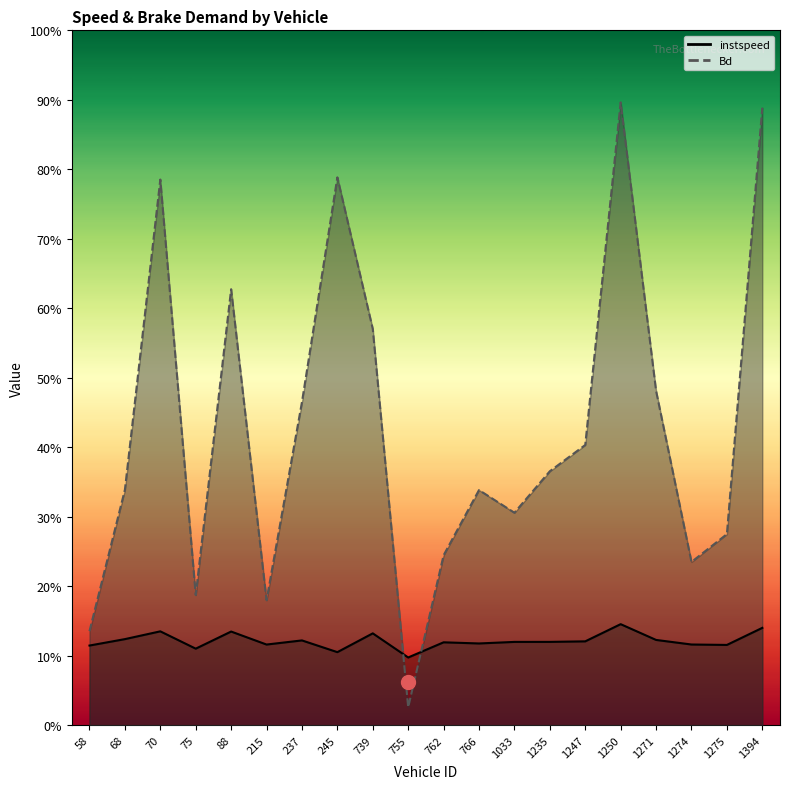

What is the difference between the highest and lowest values at 1274.0?

11.9